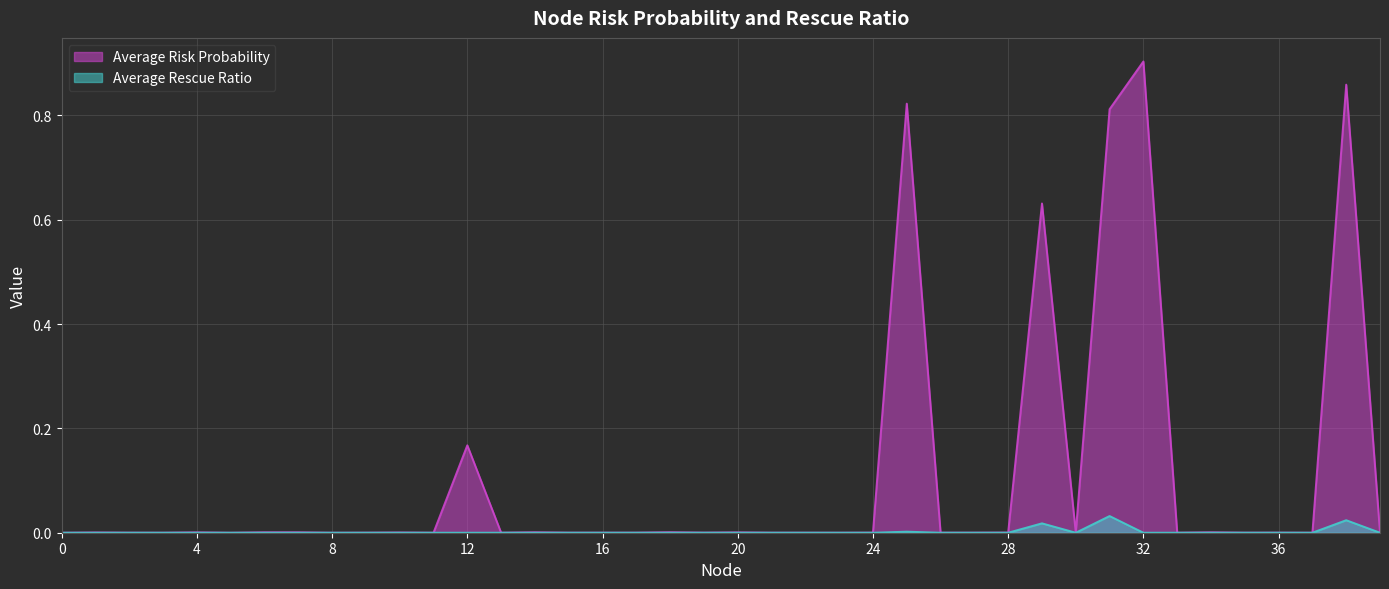

List the labels in order of Average Risk Probability value, largest first.

32, 38, 25, 31, 29, 12, 18, 14, 7, 6, 34, 4, 20, 1, 10, 28, 39, 19, 30, 36, 24, 17, 26, 27, 16, 9, 2, 15, 35, 13, 21, 22, 33, 3, 23, 11, 37, 8, 5, 0